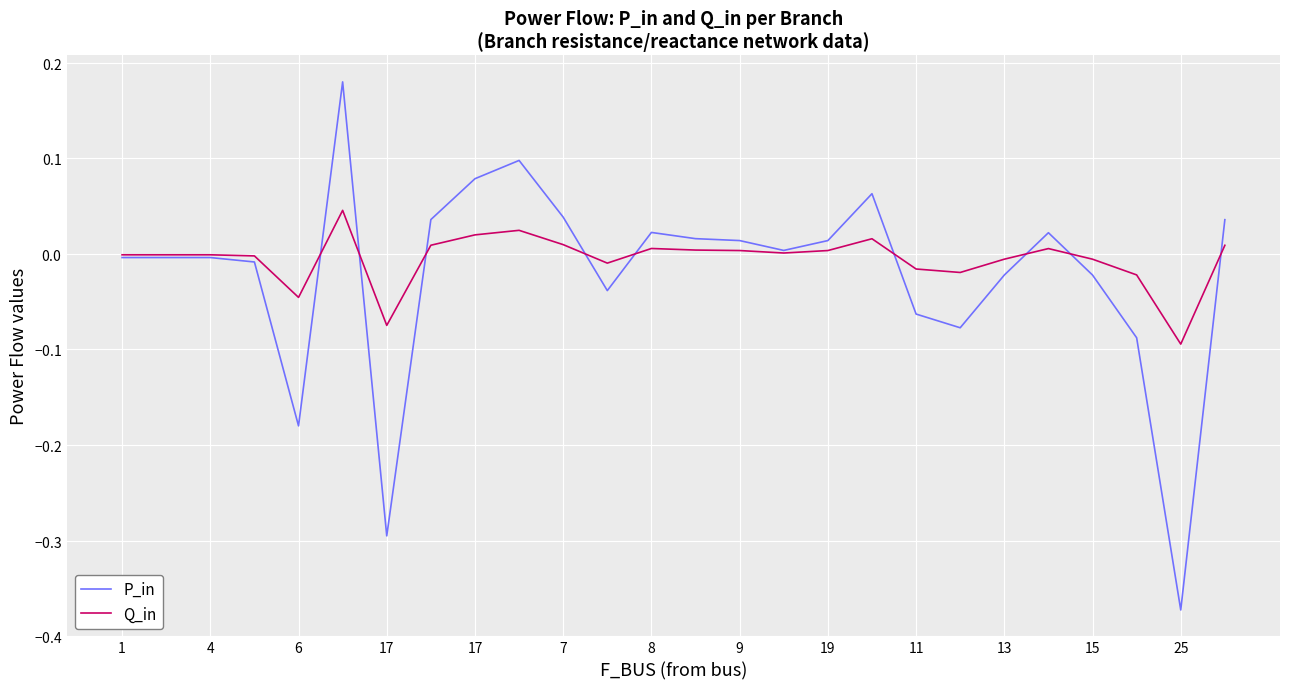

True or false: P_in and Q_in intersect in this chart.

True